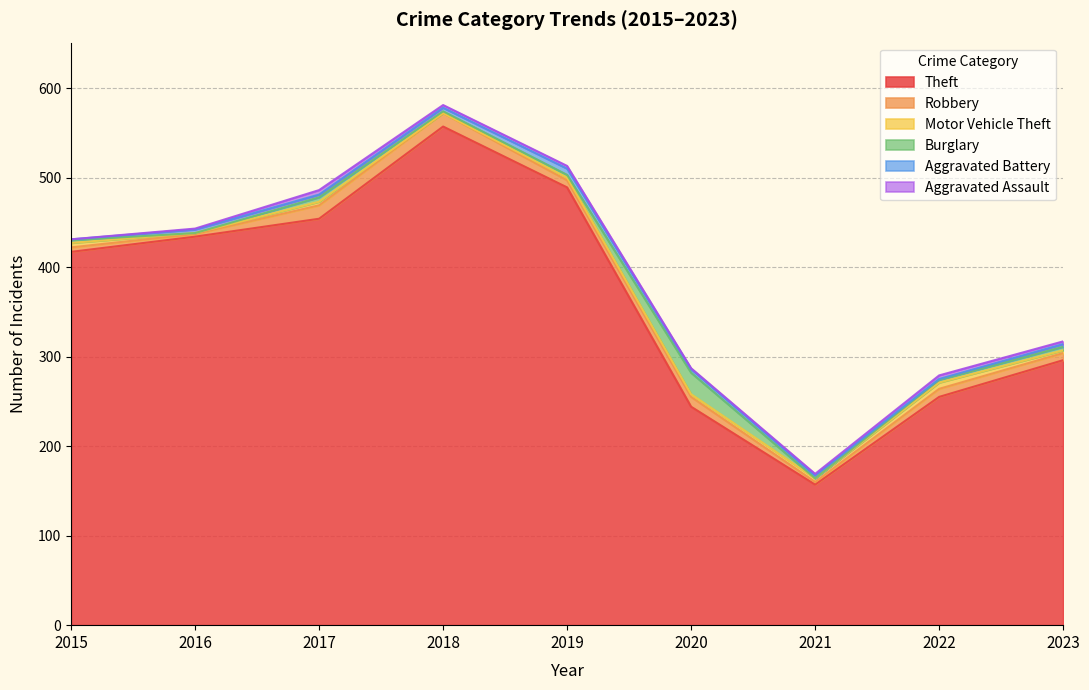

Reading right to left, extract all data points from this chart.

Theft: 2023=296	2022=255	2021=157	2020=244	2019=489	2018=557	2017=454	2016=434	2015=417
Robbery: 2023=8	2022=9	2021=3	2020=11	2019=8	2018=15	2017=15	2016=3	2015=5
Motor Vehicle Theft: 2023=3	2022=7	2021=4	2020=3	2019=3	2018=0	2017=4	2016=1	2015=5
Burglary: 2023=4	2022=3	2021=0	2020=24	2019=3	2018=2	2017=5	2016=0	2015=3
Aggravated Battery: 2023=3	2022=1	2021=3	2020=4	2019=7	2018=4	2017=3	2016=4	2015=1
Aggravated Assault: 2023=3	2022=4	2021=2	2020=1	2019=3	2018=3	2017=5	2016=1	2015=0